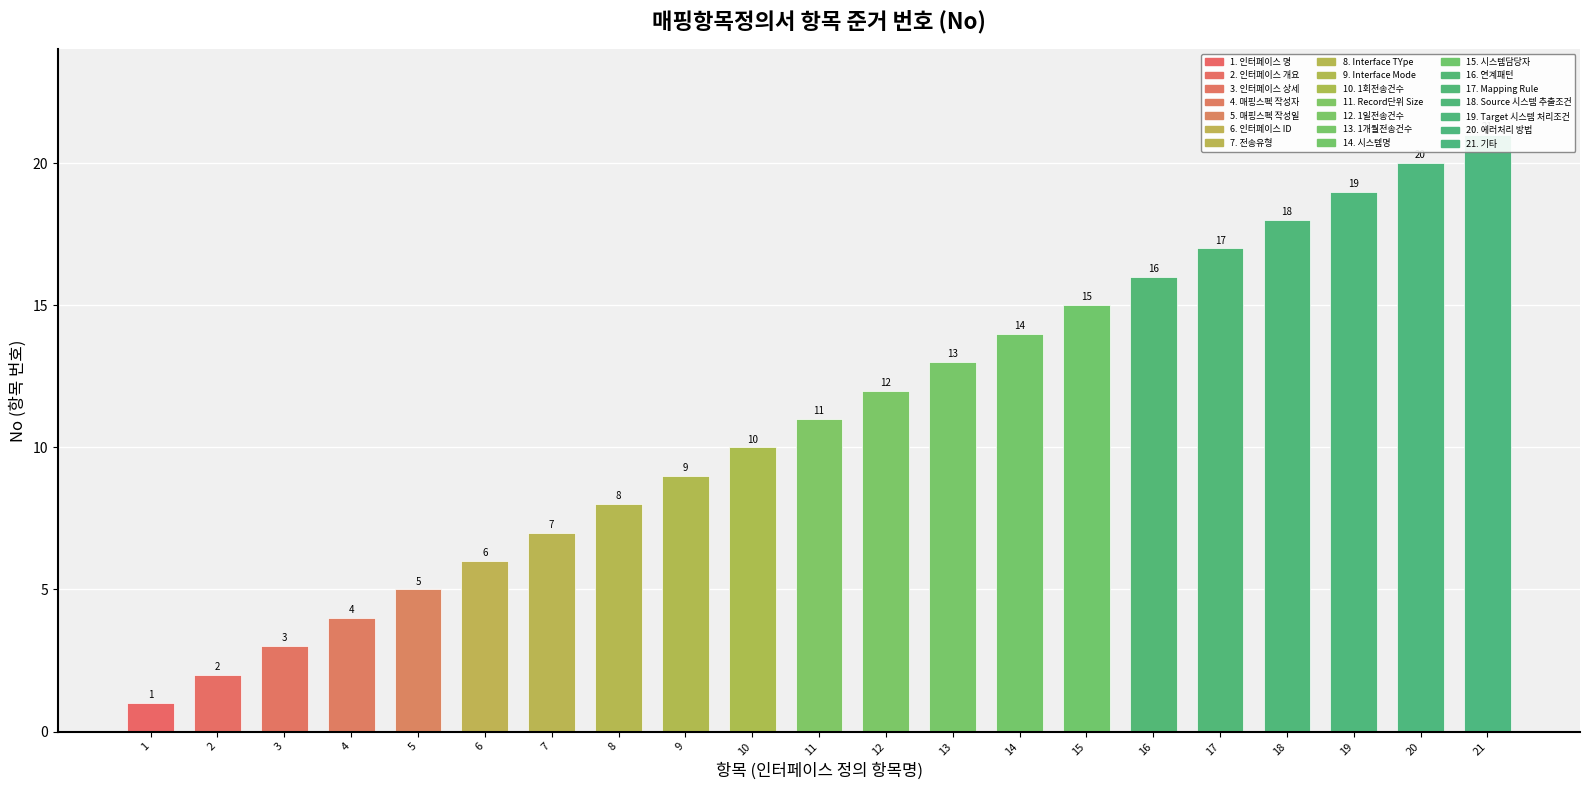

At which label does the data first exceed 11?

12